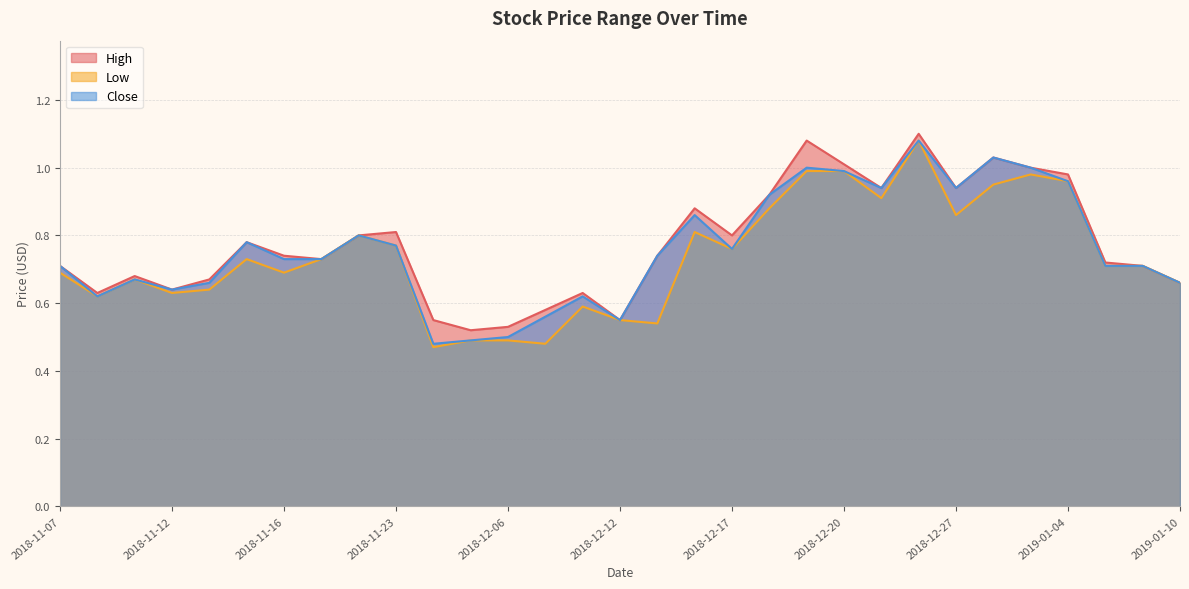

What is the approximate value of Low at 2018-11-20?

0.7